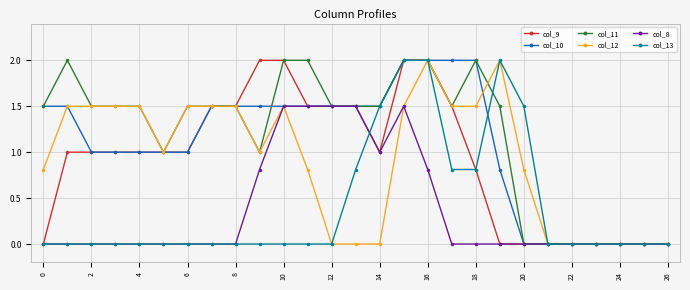

True or false: col_12 has more than 0 interior local peaks.

True